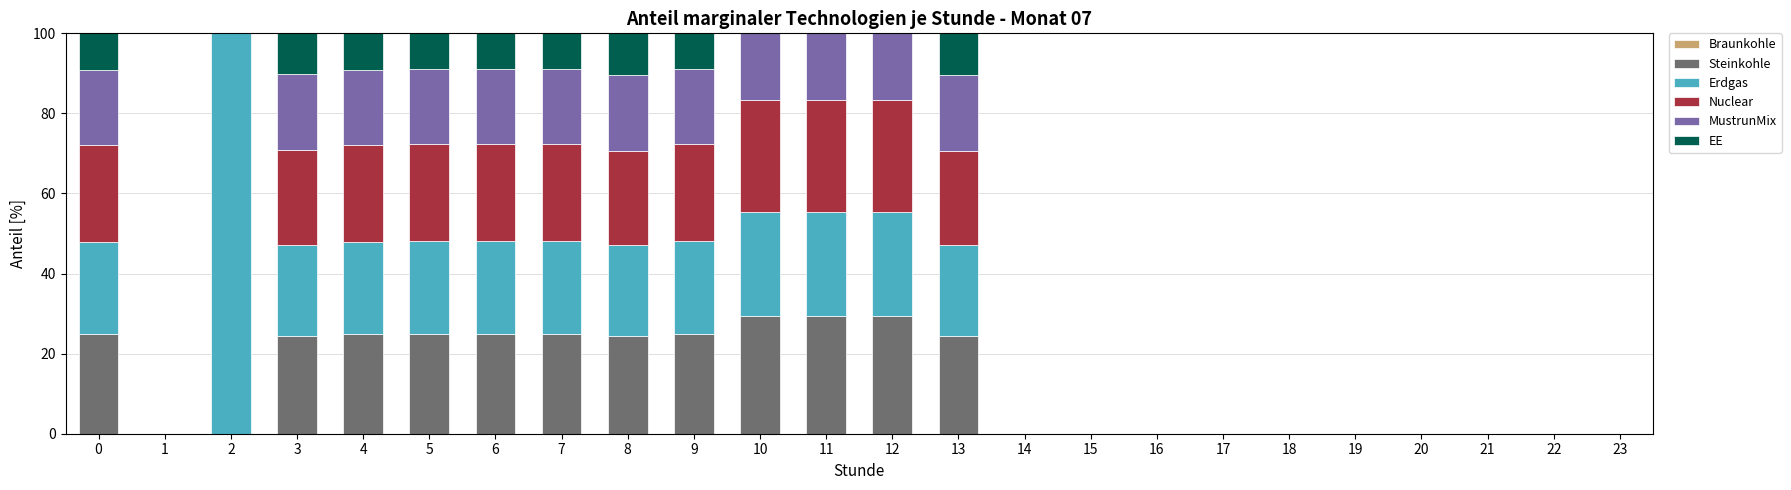

What is the maximum value for Steinkohle?

29.4